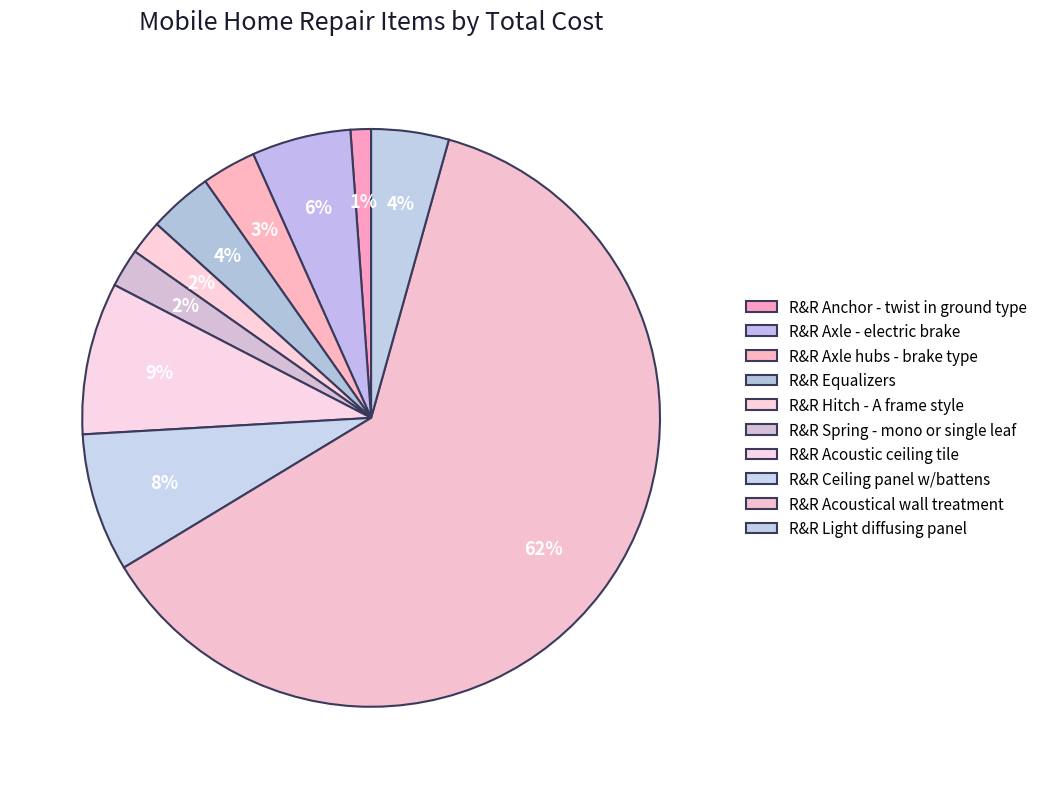

Approximately how many times larger is the value at R&R Axle hubs - brake type compared to R&R Axle - electric brake?

0.5